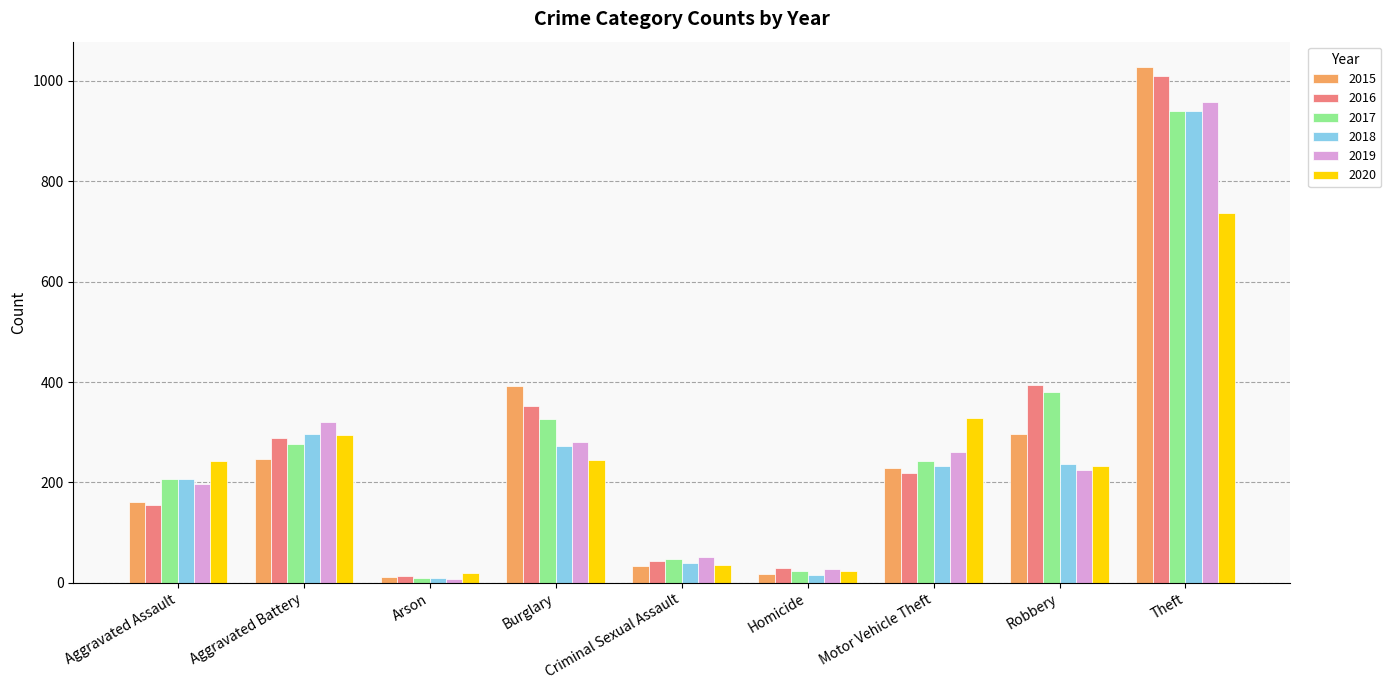

What is the spread (max minus min) of values at Aggravated Battery?

75